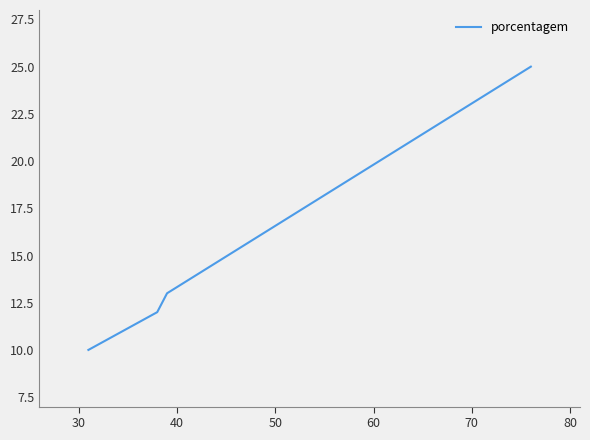

What is the sum of all values?

60